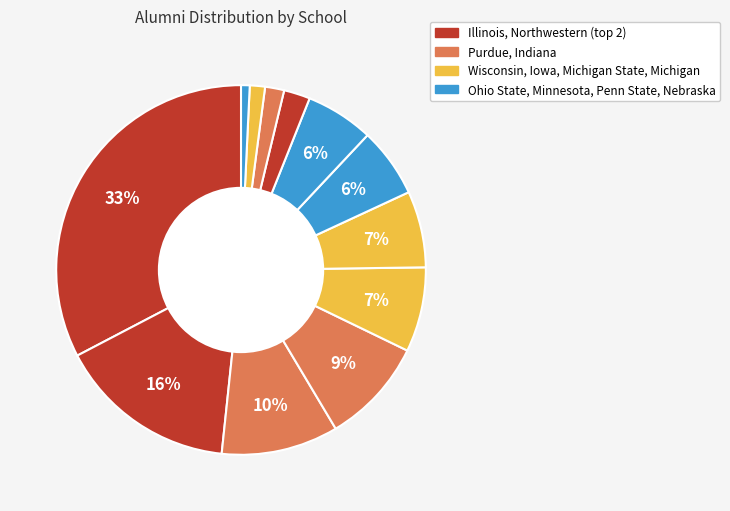

How many slices are in this pie chart?

12